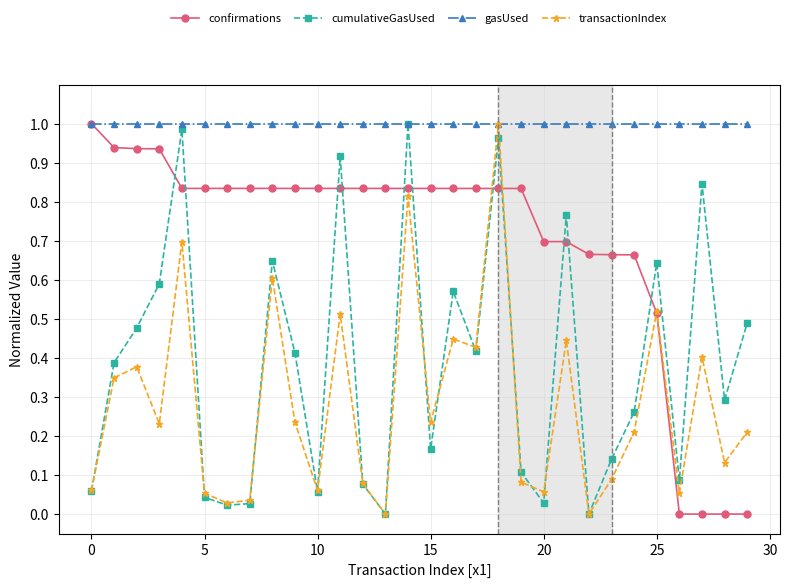

How many distinct data groups are displayed?

4